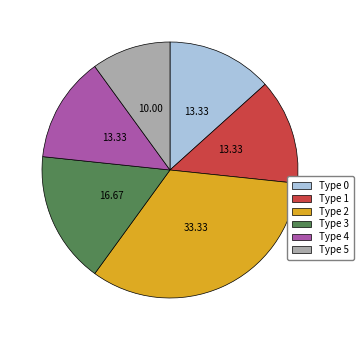

Which slice is the largest?

Type 2